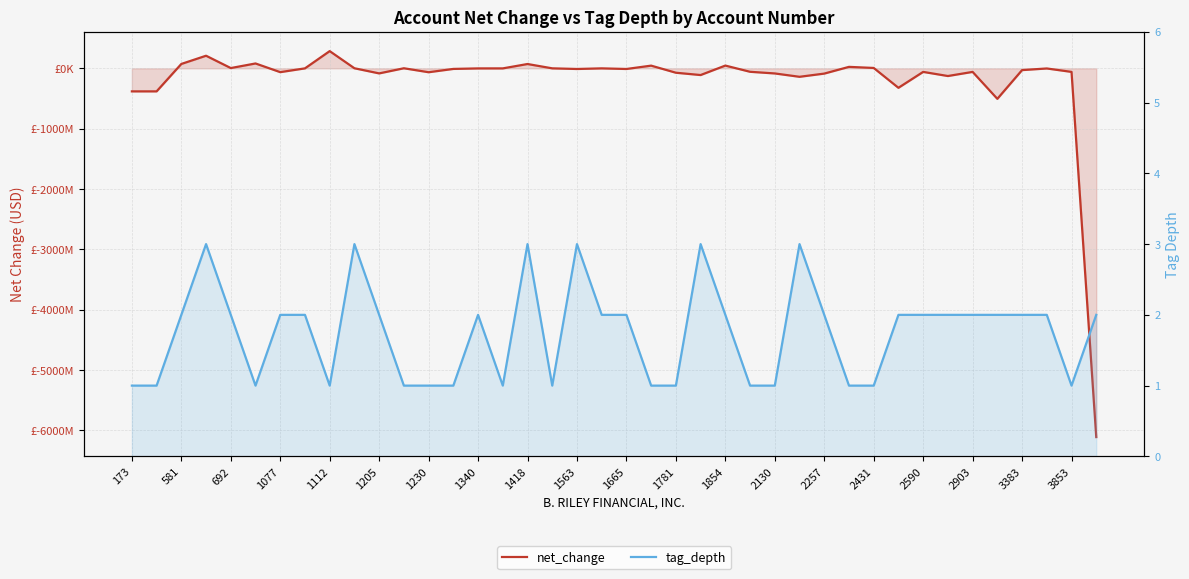

What is the sum of all net_change values?

-8002549000